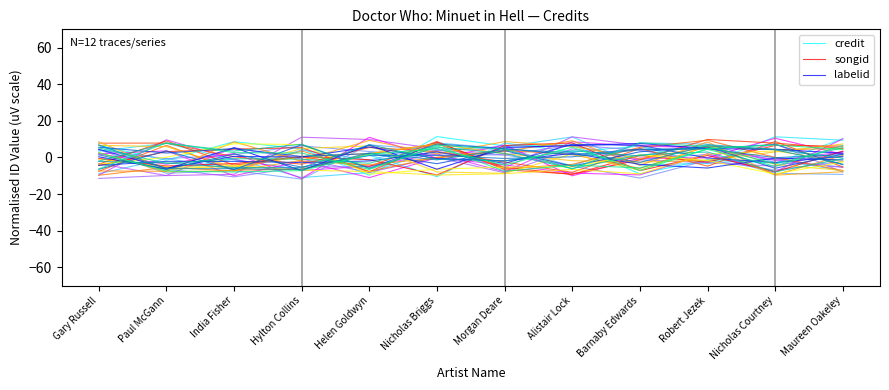

How many values in songid are above zero?

5